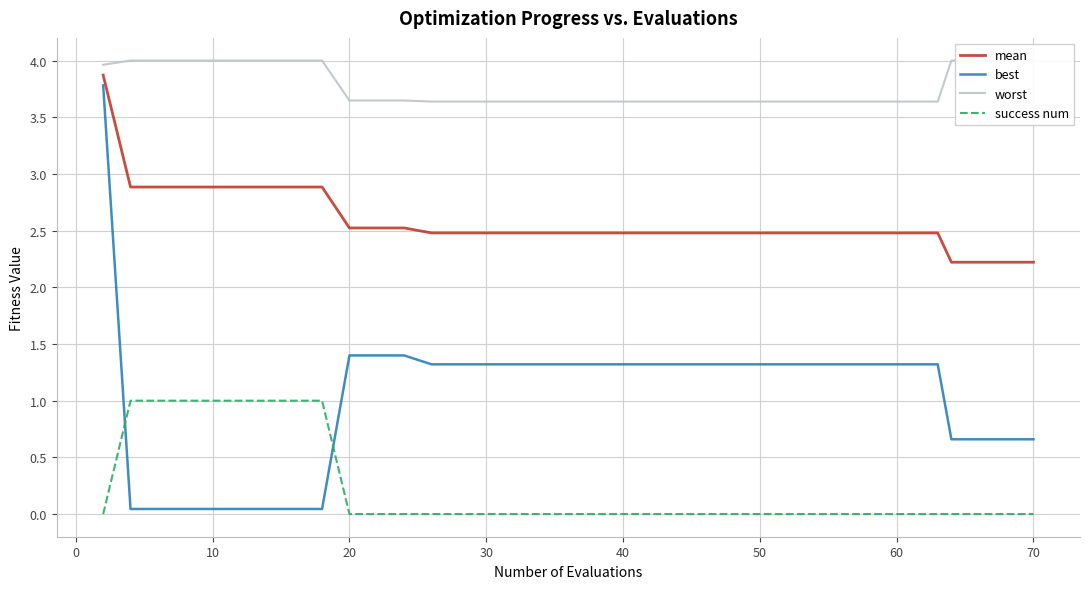

True or false: success num and mean intersect in this chart.

False